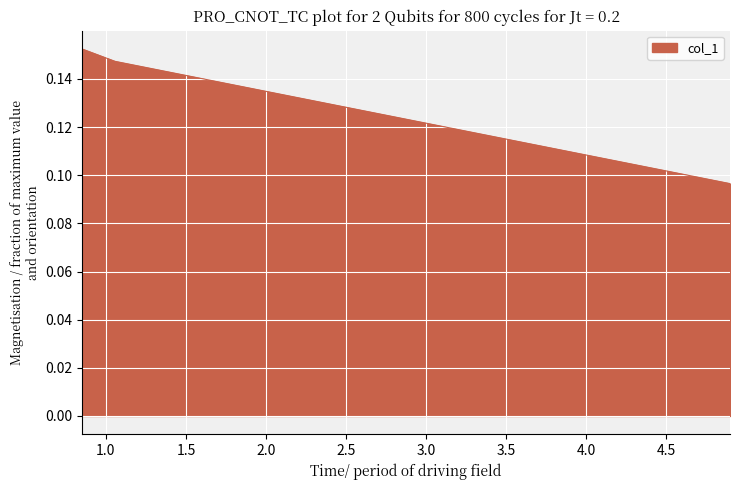

What is the sum of all values?

0.4